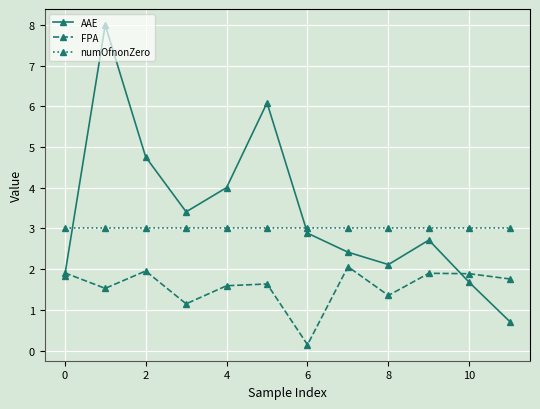

What is the maximum value for AAE?

8.0